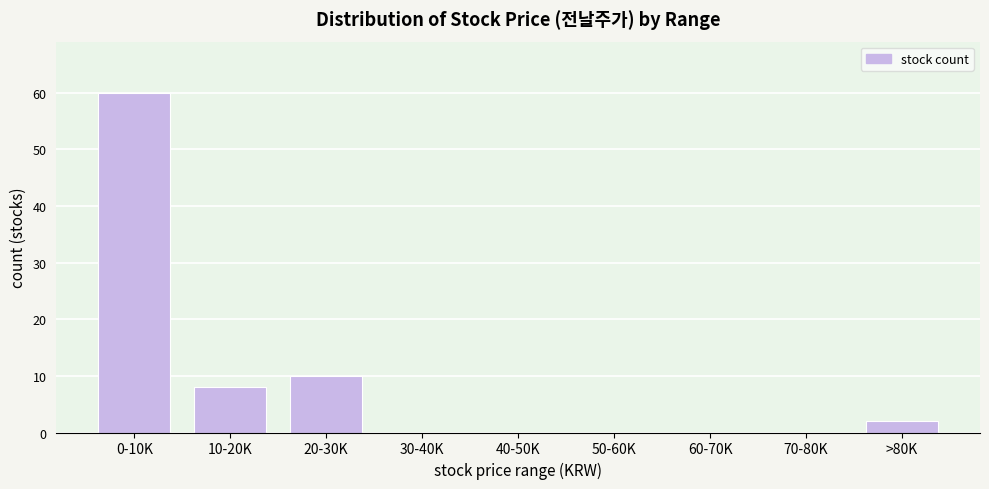

Reading left to right, extract all data points from this chart.

0-10K=60	10-20K=8	20-30K=10	30-40K=0	40-50K=0	50-60K=0	60-70K=0	70-80K=0	>80K=2